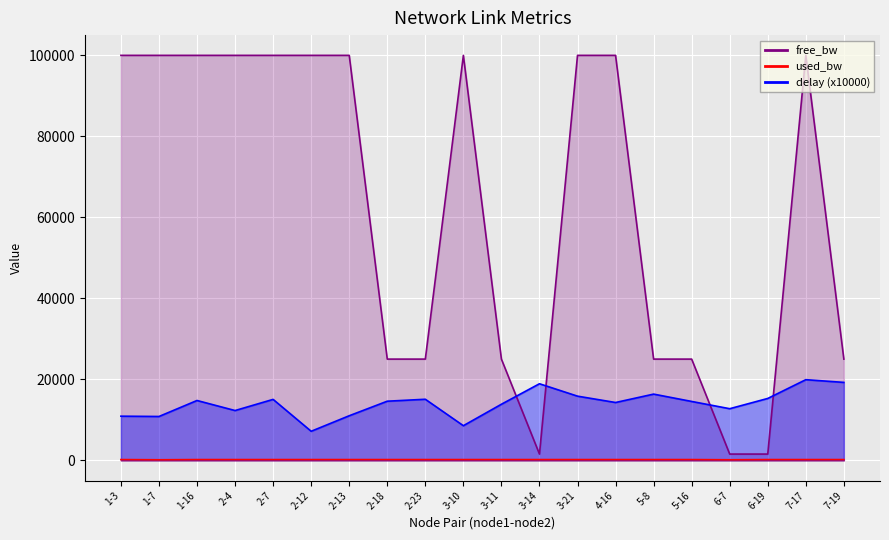

Is it true that free_bw equals 99999.8 at 3-21?

True